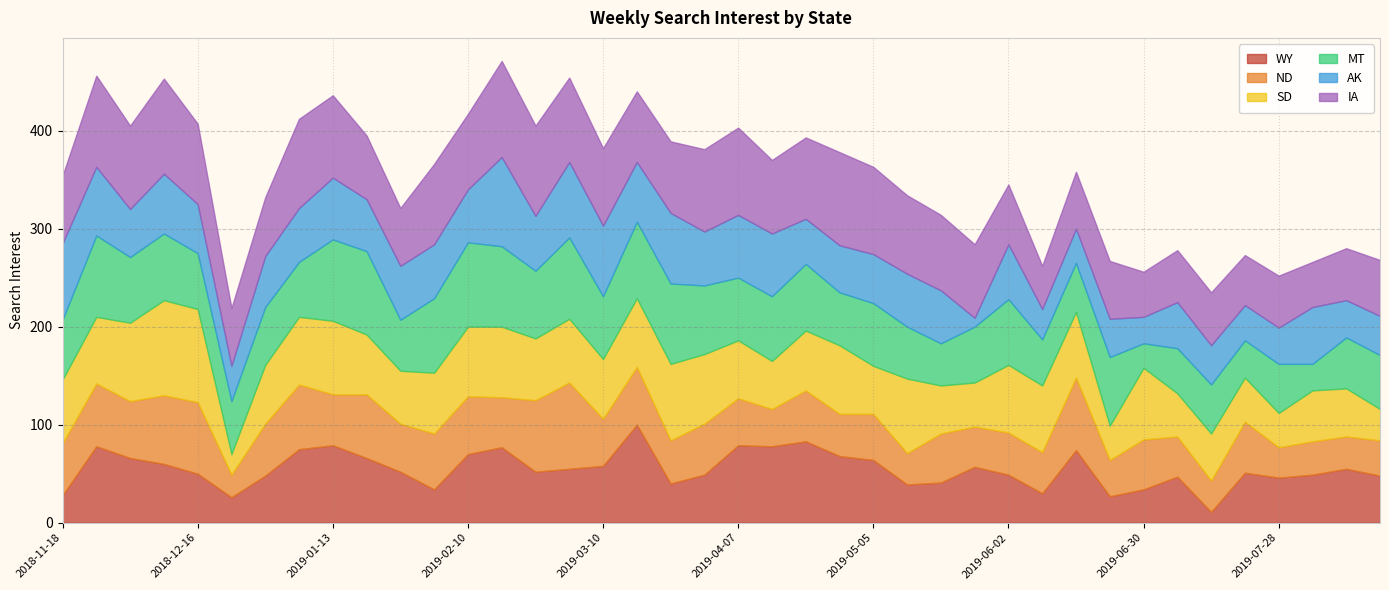

Rank the categories by IA value from highest to lowest.

2019-02-17, 2018-12-09, 2019-04-28, 2018-11-25, 2019-02-24, 2019-01-06, 2019-04-07, 2019-05-05, 2019-03-03, 2018-12-02, 2019-01-13, 2019-03-31, 2019-04-21, 2018-12-16, 2019-02-03, 2019-05-12, 2019-03-10, 2019-02-10, 2019-05-19, 2019-04-14, 2019-05-26, 2019-03-24, 2019-03-17, 2018-11-18, 2019-01-20, 2019-06-02, 2018-12-30, 2018-12-23, 2019-01-27, 2019-06-23, 2019-06-16, 2019-08-18, 2019-07-14, 2019-07-07, 2019-07-28, 2019-08-11, 2019-07-21, 2019-06-30, 2019-08-04, 2019-06-09